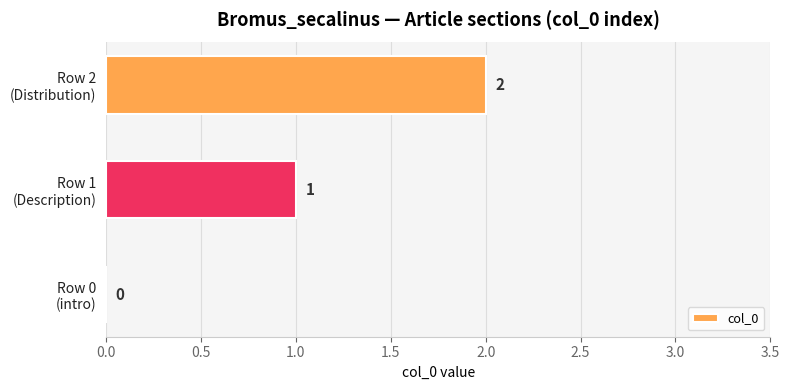

What is the sum of all values?

3